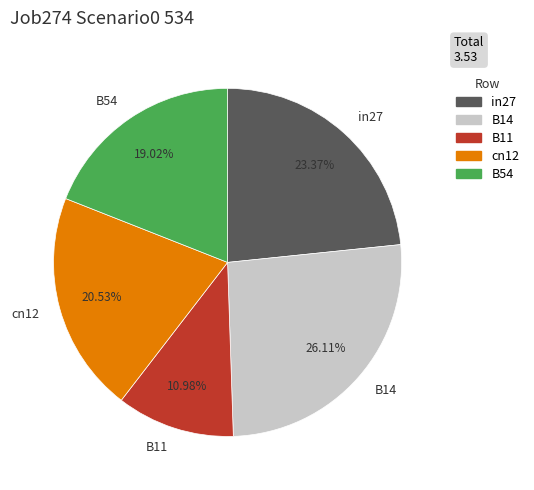

True or false: in27 accounts for 23% of the total.

True